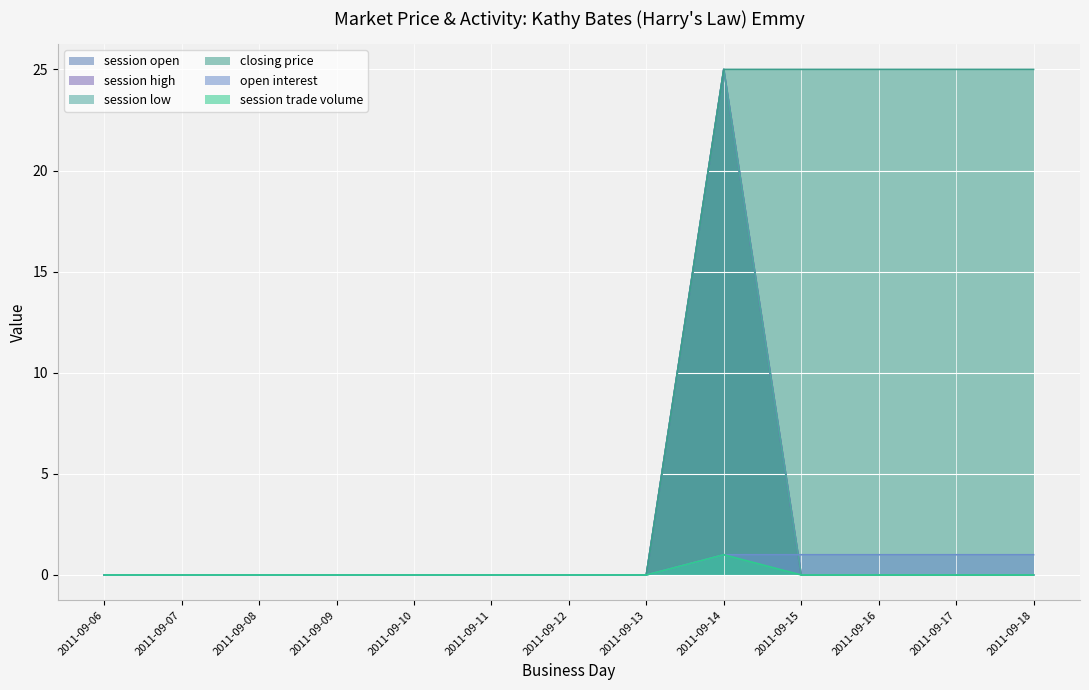

True or false: closing price and session high intersect in this chart.

False